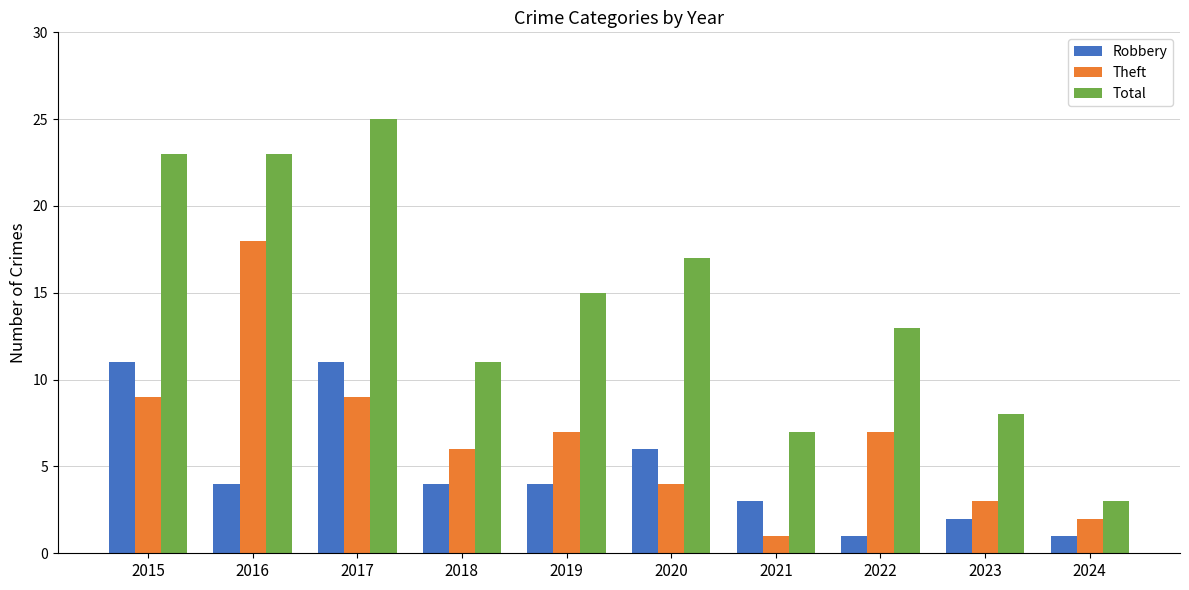

What is the sum of the Theft values at 2024 and 2016?

20